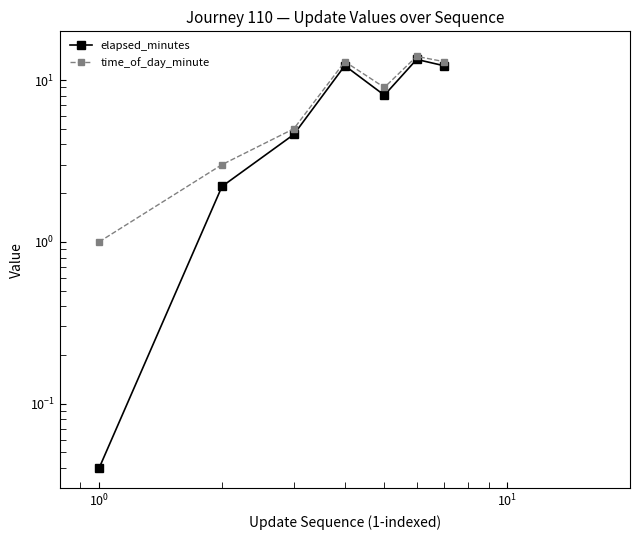

Does the chart have visible grid lines?

No